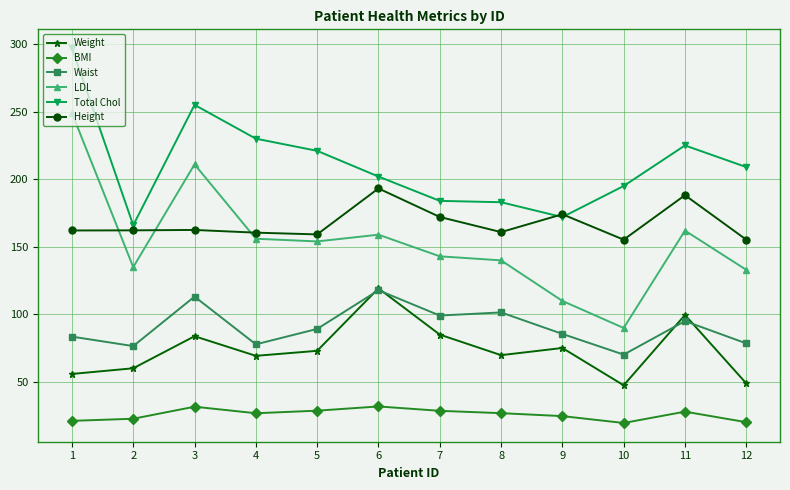

What is the maximum value for Waist?

117.9